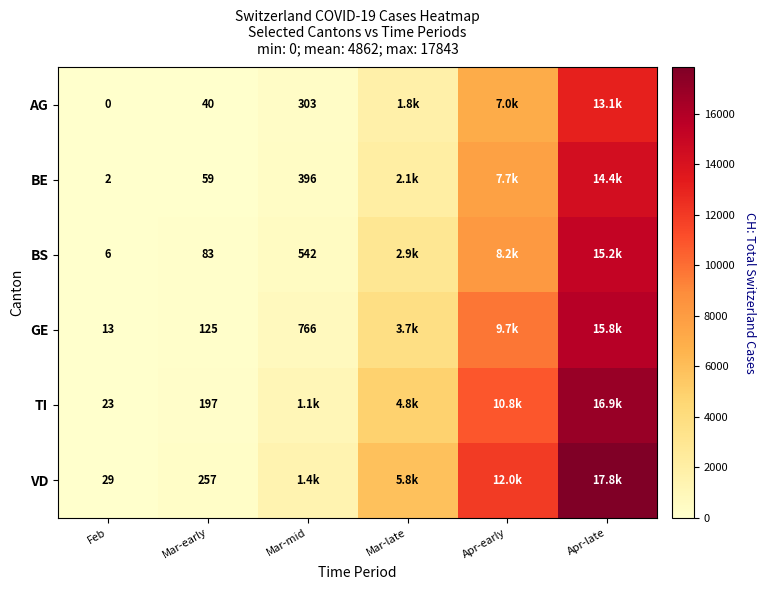

Which has a higher value, Mar-early or Mar-late?

Mar-late